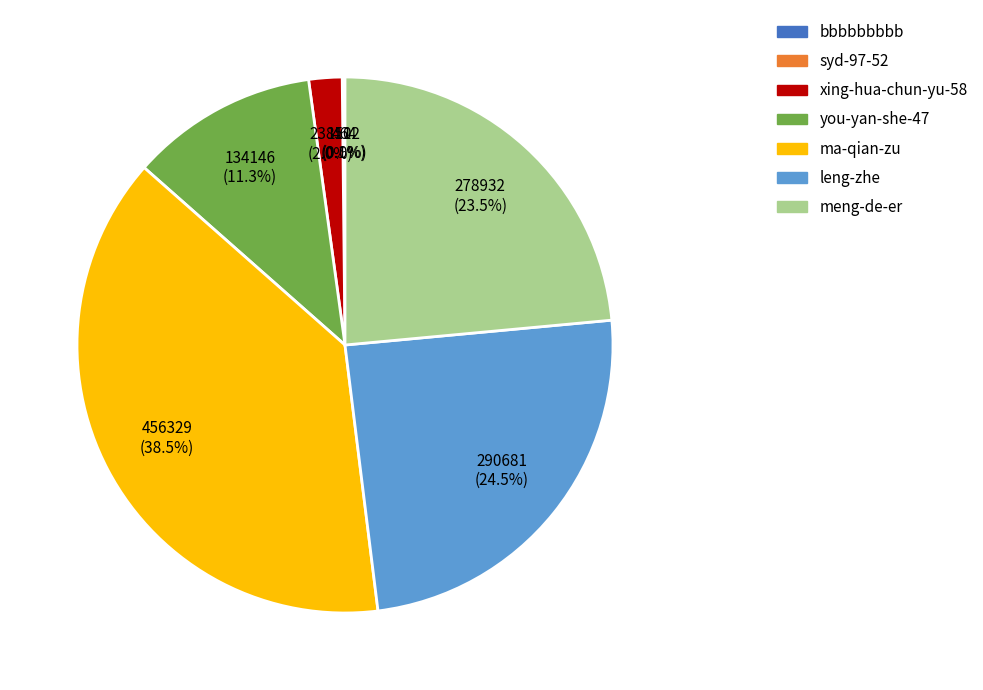

To the nearest percent, what is the average slice percentage?

14%